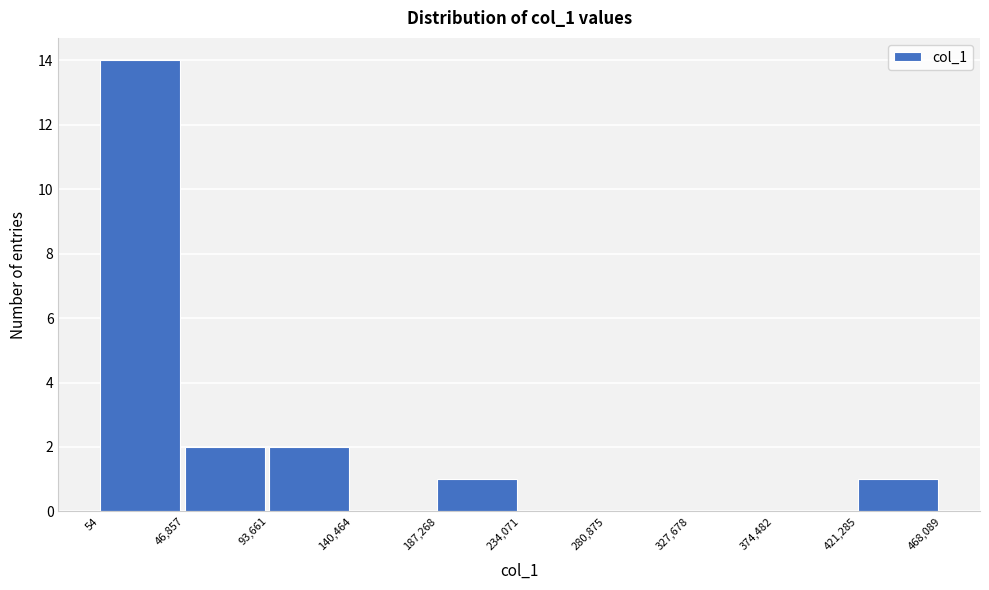

How tall is the bar that spans 54 to 46,857 on the x-axis? The values are not printed on the chart, so give them approximately, as read against the axis.

14